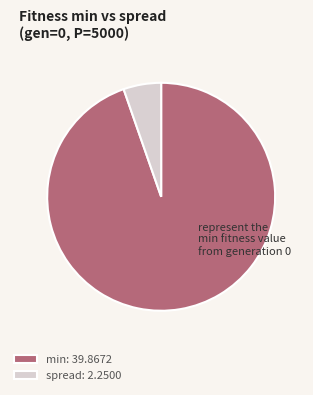

Count the number of slices in the pie.

2